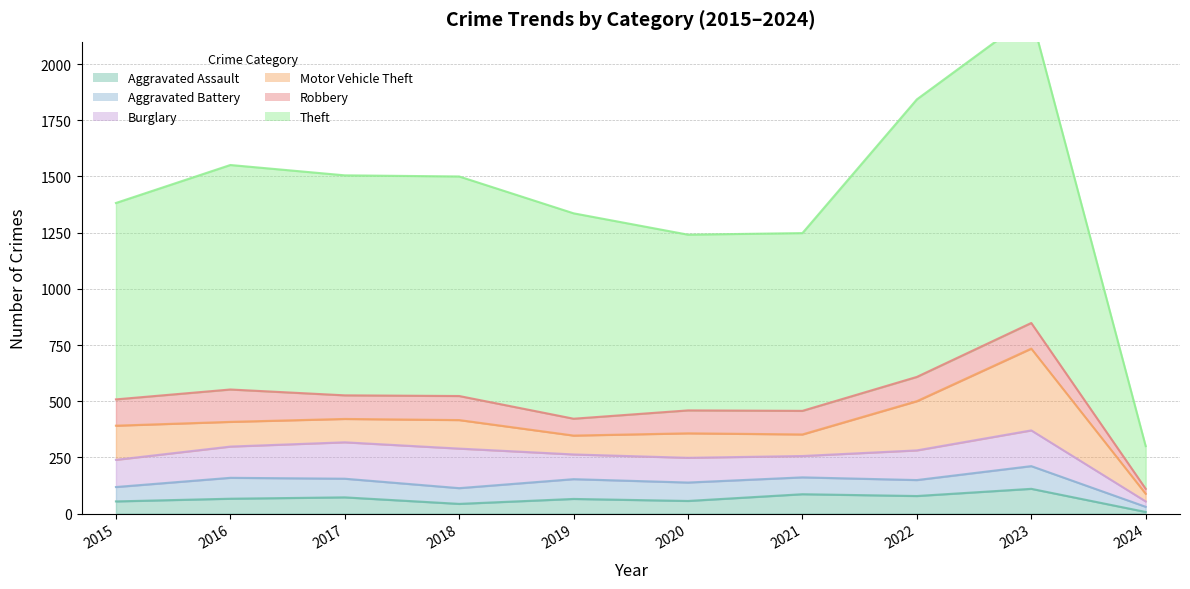

What is the minimum value shown in the chart?

7